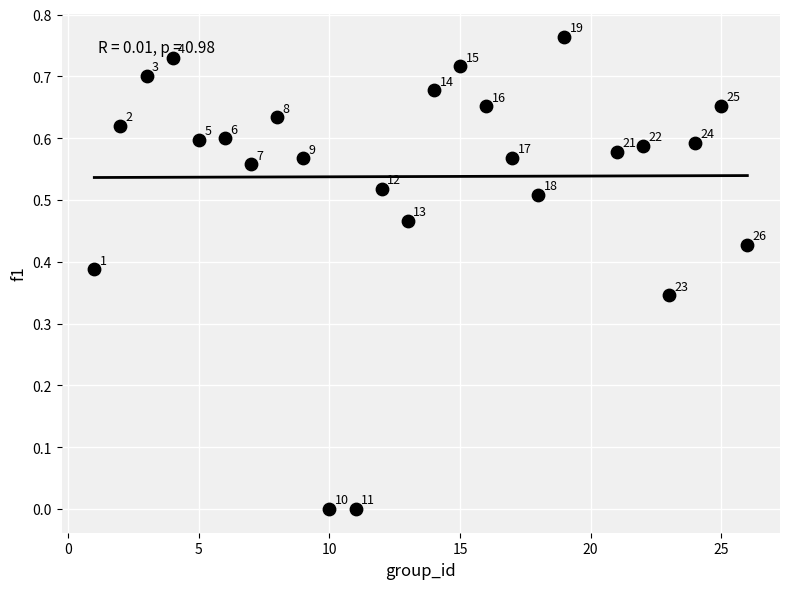

What is the range of X values (max minus min)?

25.0